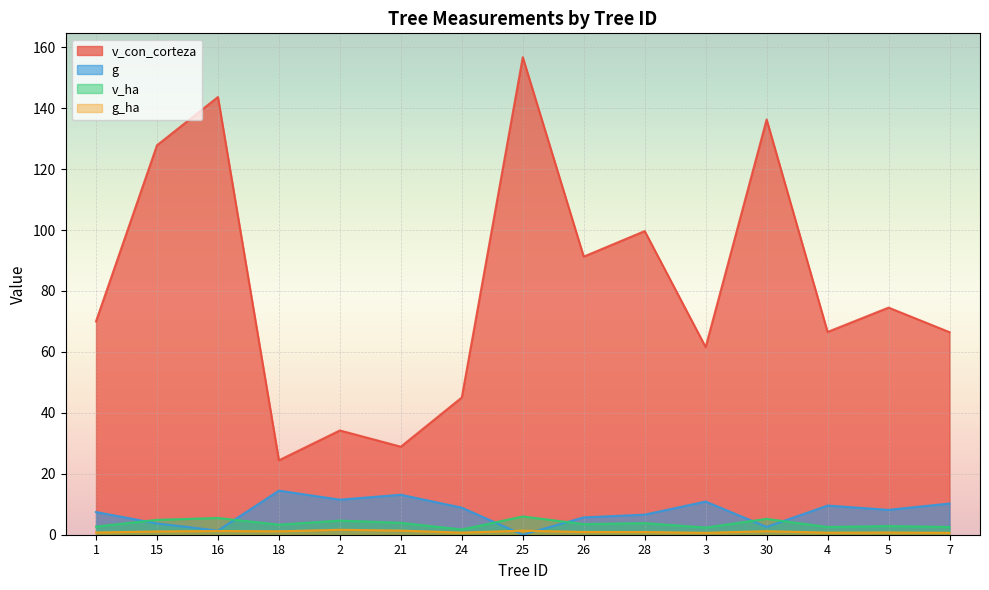

What position from the right is 18?

12